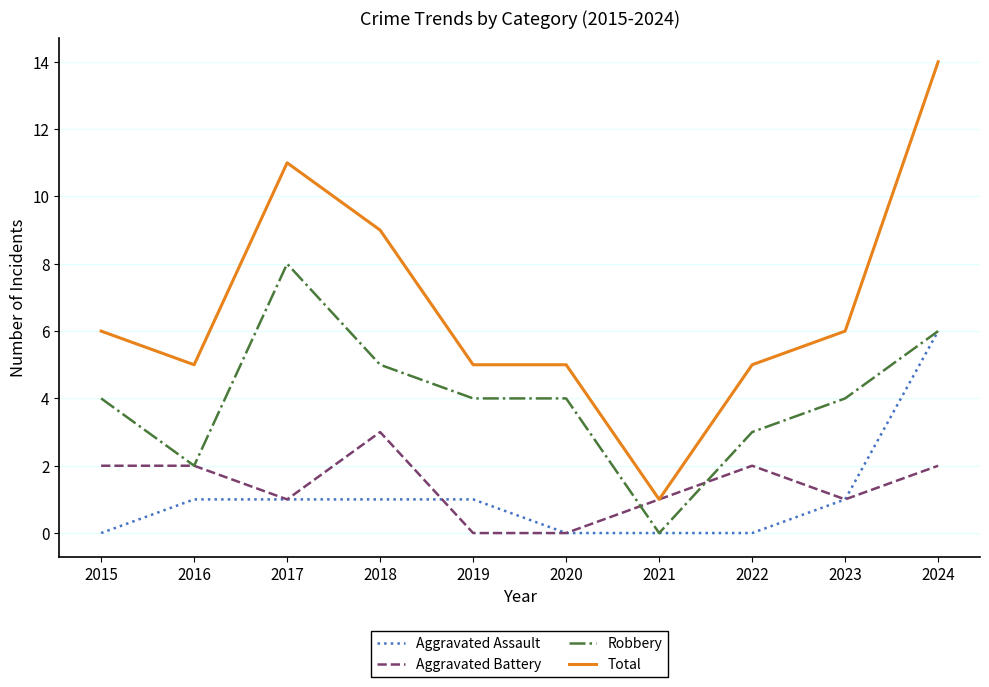

What are all the series names shown in the legend?

Aggravated Assault, Aggravated Battery, Robbery, Total